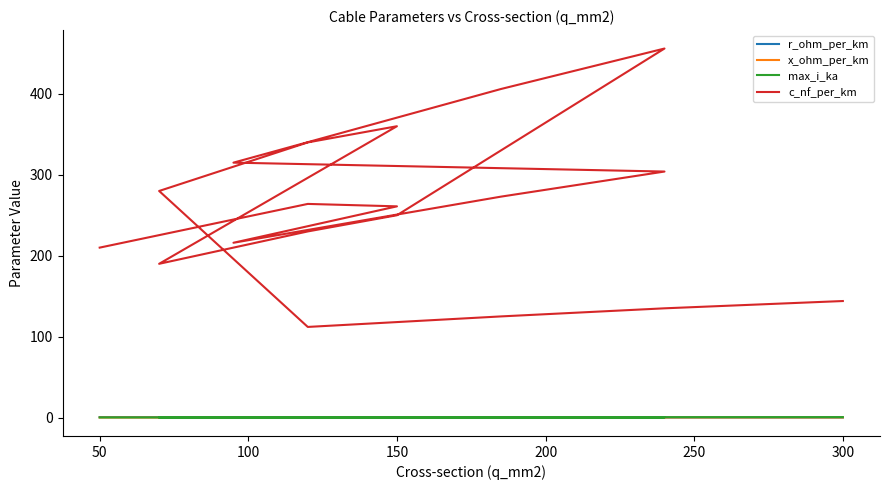

Is the value of r_ohm_per_km at 150 greater than the value of max_i_ka at 150?

No